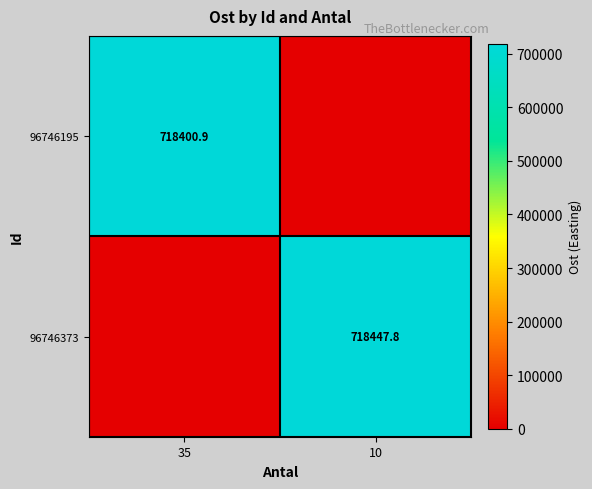

The 96746195 series shows 1174687.1 at 35. True or false?

False